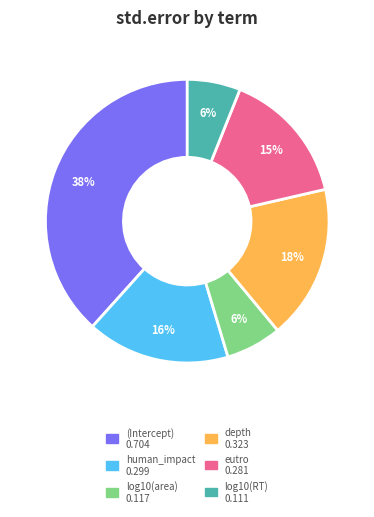

To the nearest percent, what is the difference between the largest and smallest slice percentages?

32%